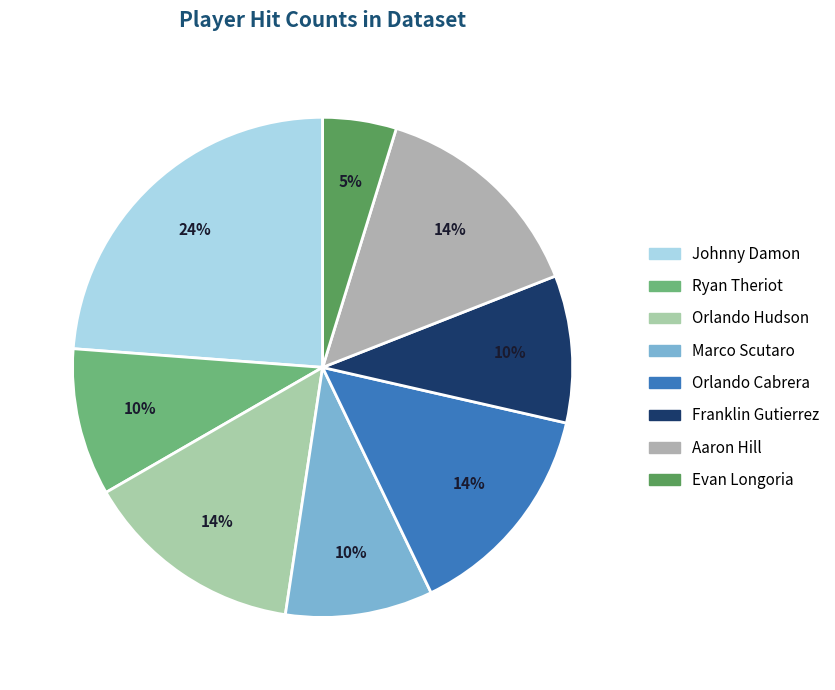

Which category has the biggest portion of the pie?

Johnny Damon